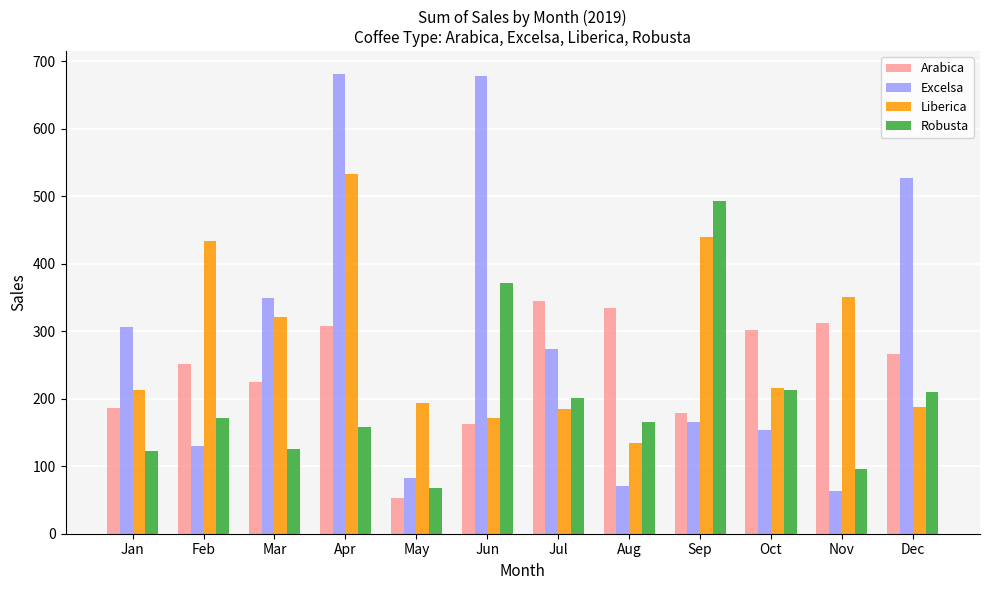

At which category is the sum across all series the highest?

Apr